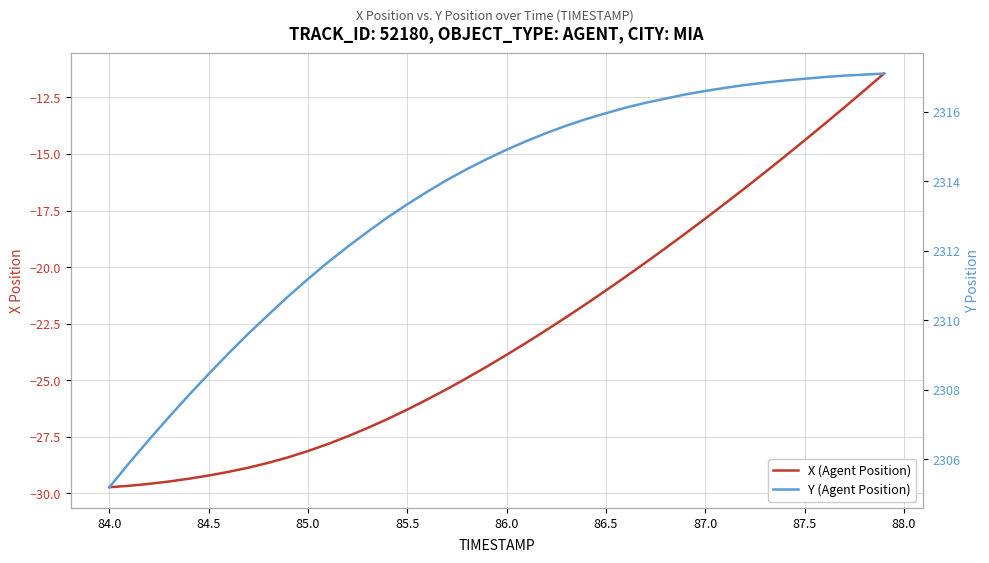

What are all the series names shown in the legend?

X (Agent Position), Y (Agent Position)